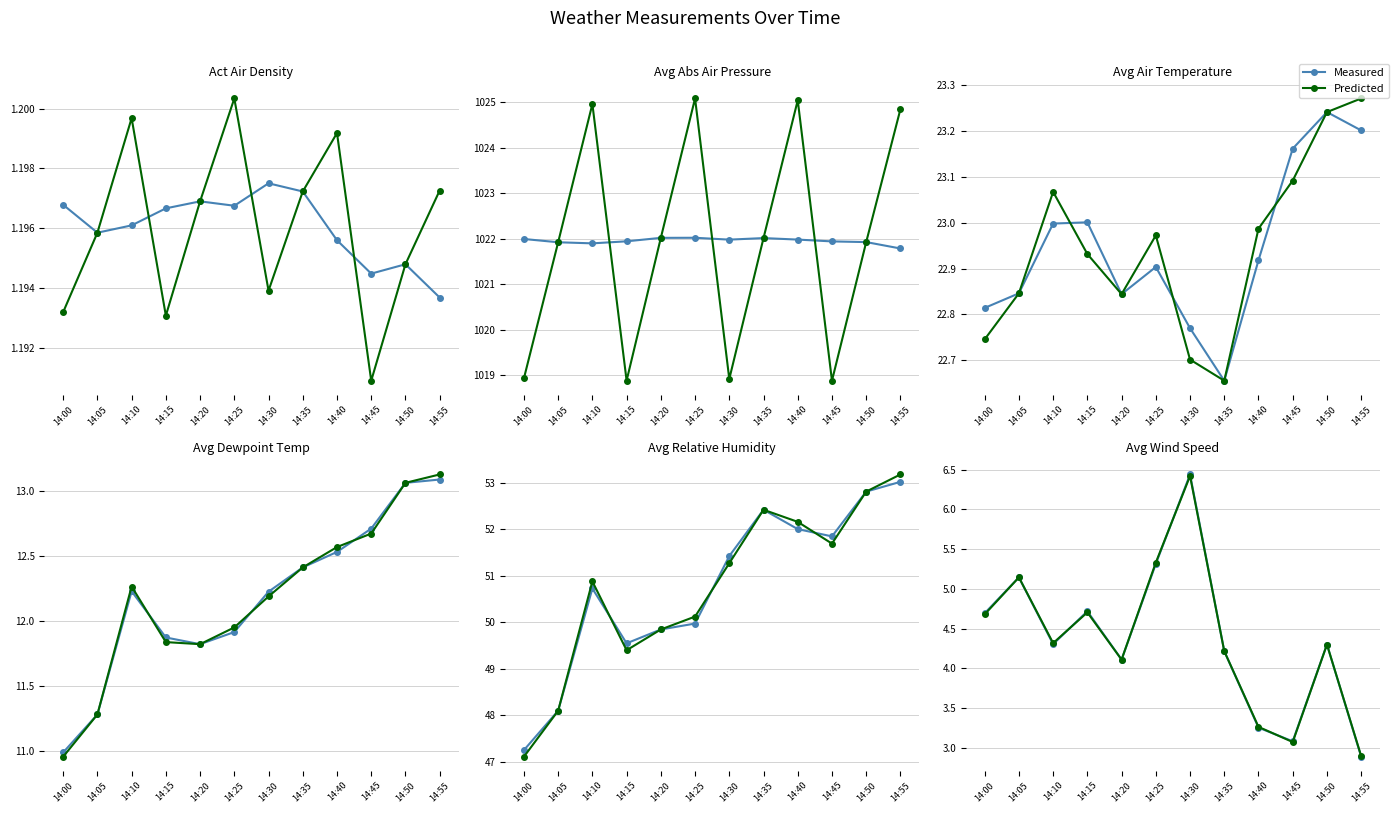

How many interior local peaks does the Avg Wind Speed series have?

4